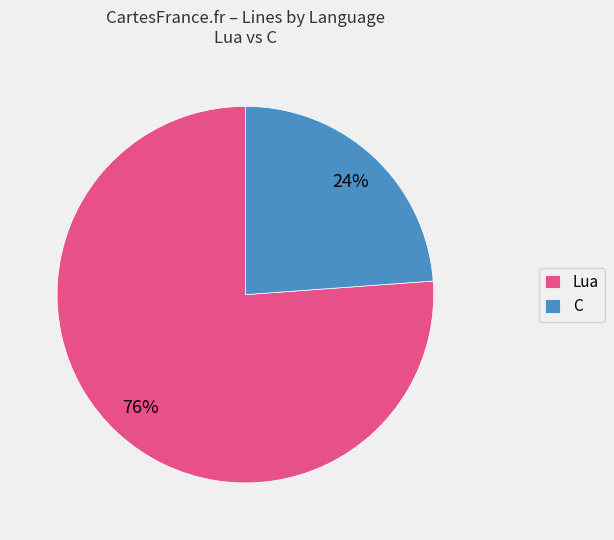

Is there a majority slice in this chart?

Yes